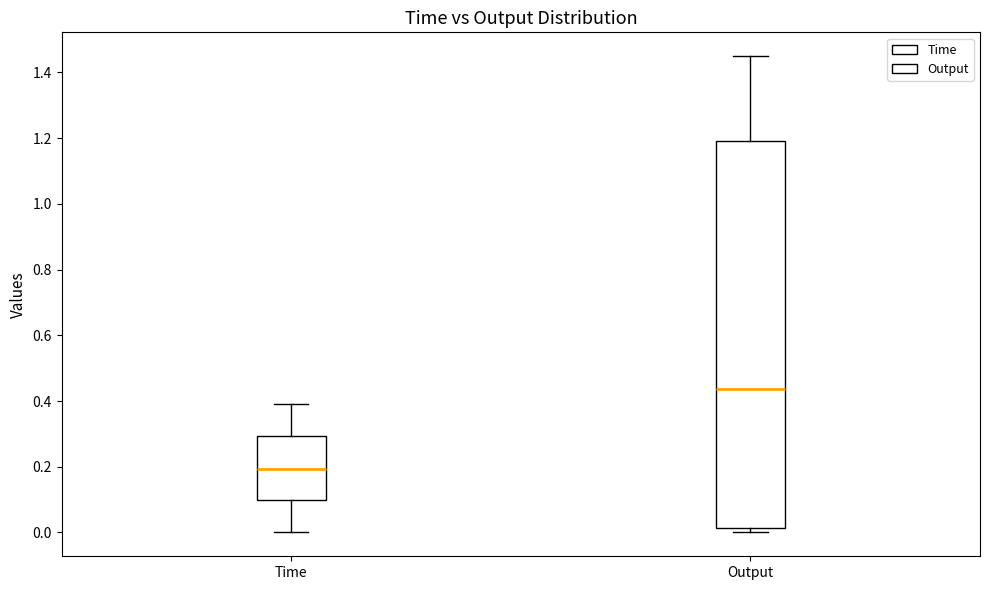

Comparing the boxes themselves (not the whiskers), which one is the tallest?

Output